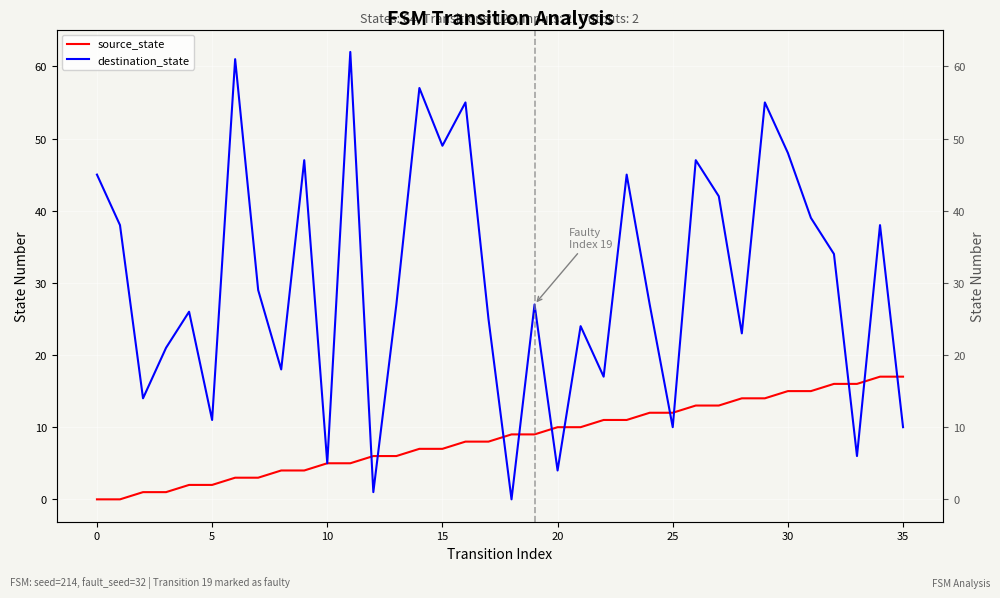

Reading left to right, transcribe all the data shown in this chart.

source_state: 0	0	1	1	2	2	3	3	4	4	5	5	6	6	7	7	8	8	9	9	10	10	11	11	12	12	13	13	14	14	15	15	16	16	17	17
destination_state: 45	38	14	21	26	11	61	29	18	47	5	62	1	27	57	49	55	25	0	27	4	24	17	45	27	10	47	42	23	55	48	39	34	6	38	10